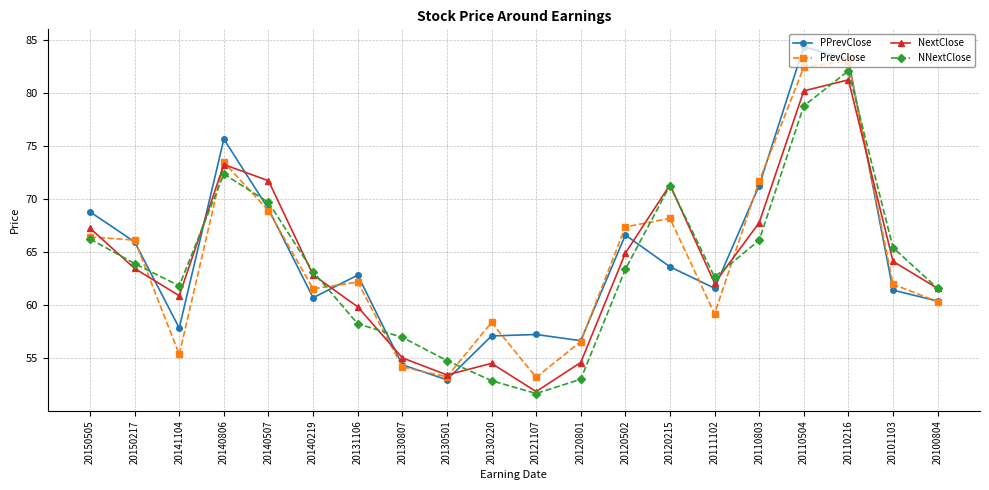

True or false: NextClose and PPrevClose cross at least once.

True